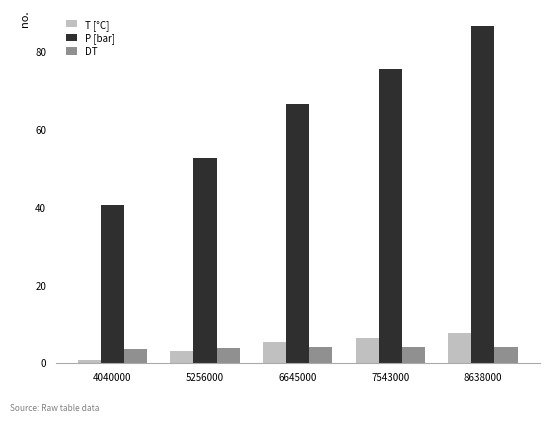

Rank the series at 7543000 from lowest to highest value.

DT, T [°C], P [bar]